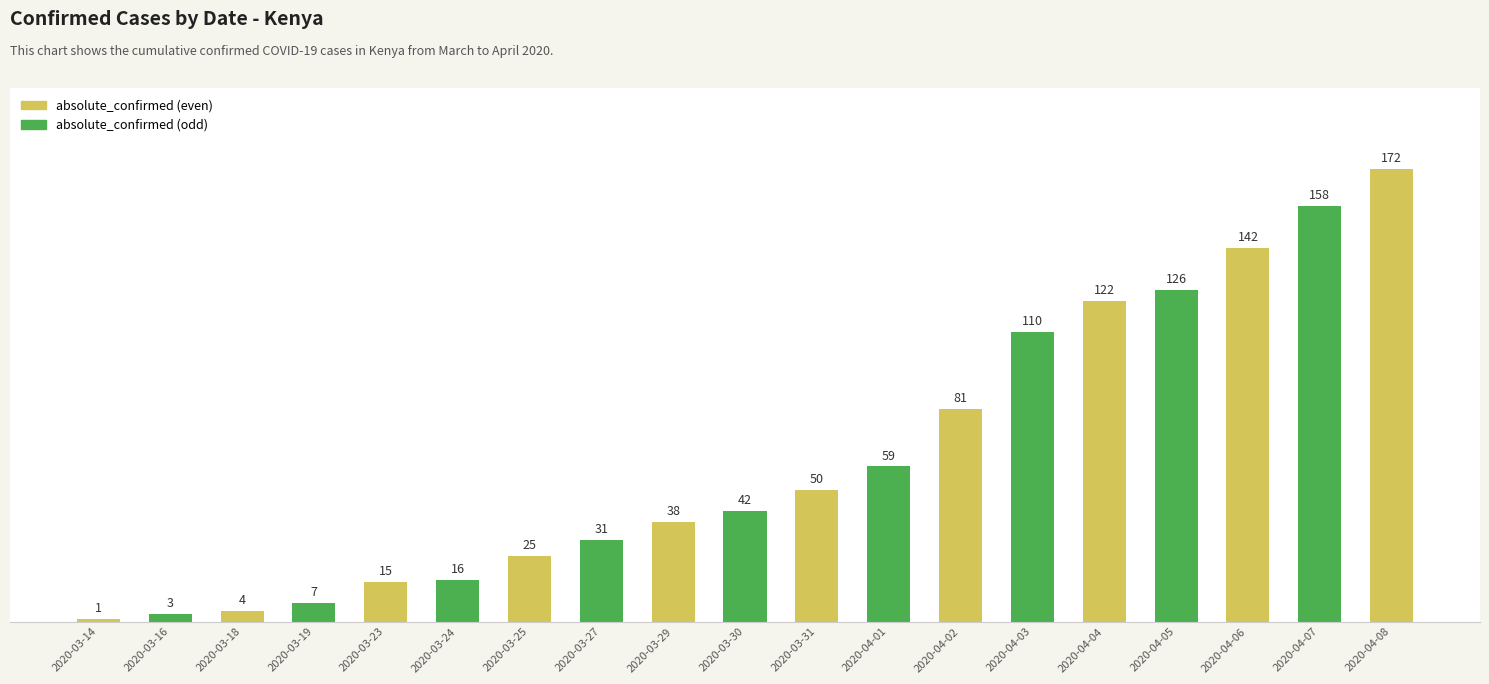

How many bars are there in total?

19